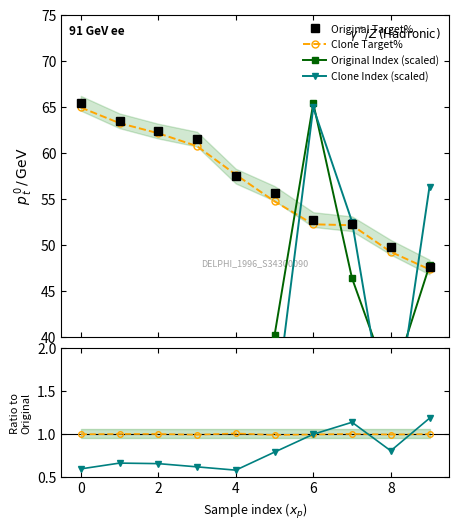

Where is the first local maximum for Clone/Orig Target%?

2